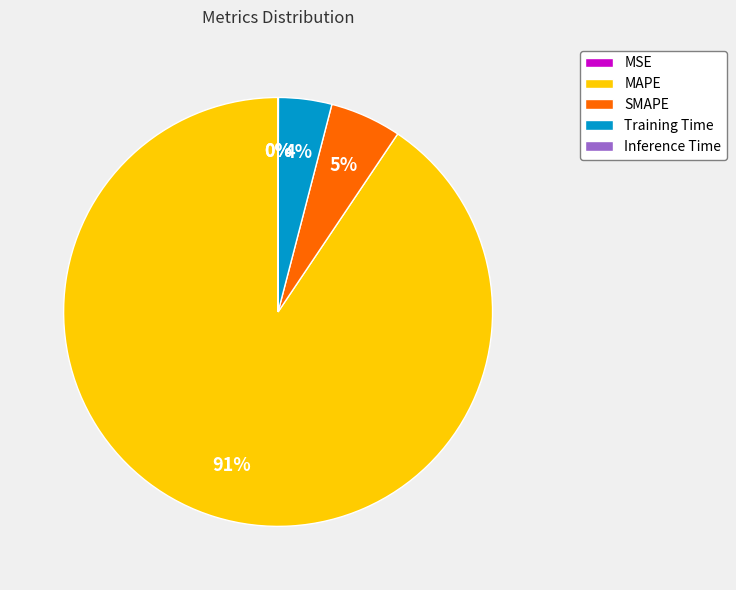

What is the largest slice in the pie chart?

MAPE